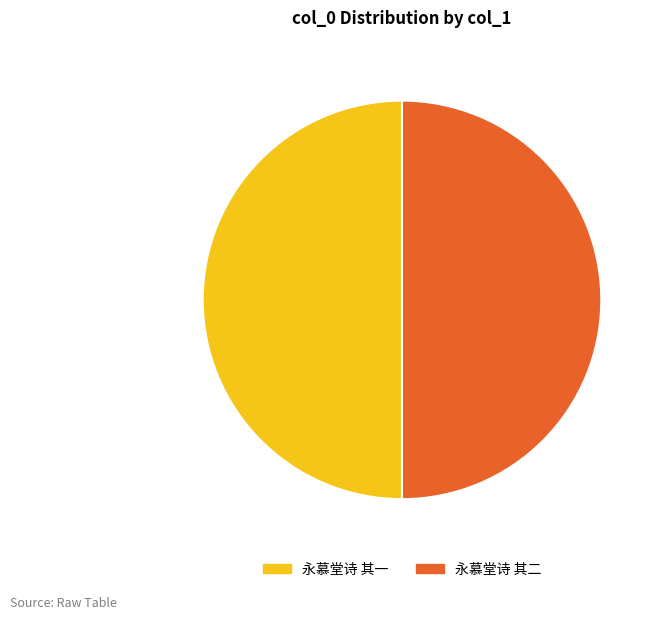

Approximately how many times larger is the value at 永慕堂诗 其一 compared to 永慕堂诗 其二?

1.0